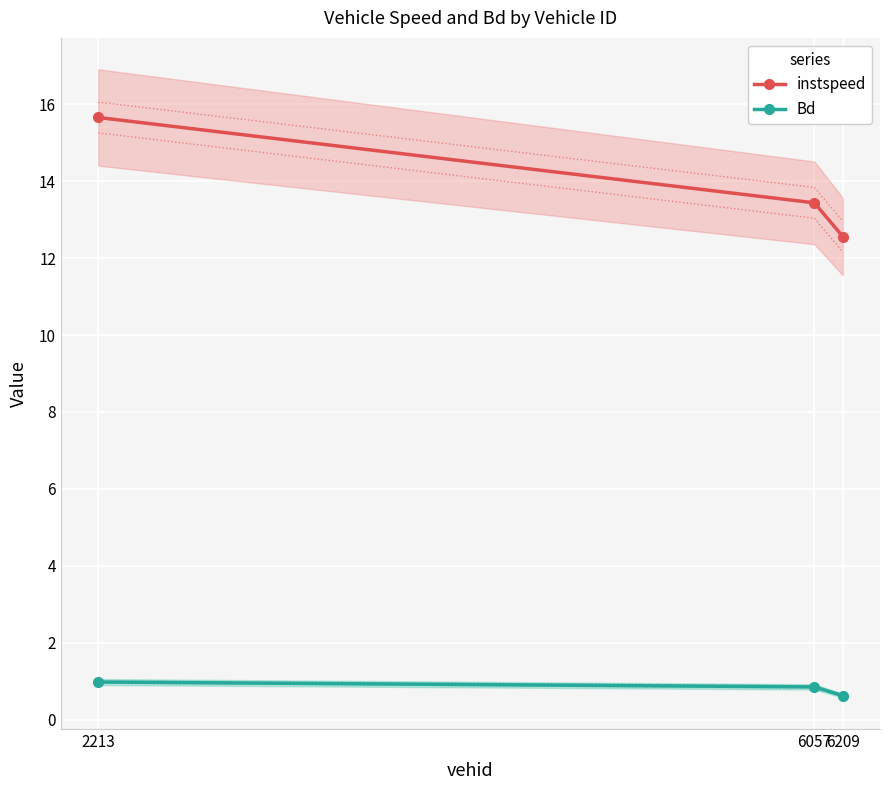

Rank the series at 2213 from highest to lowest value.

instspeed, Bd